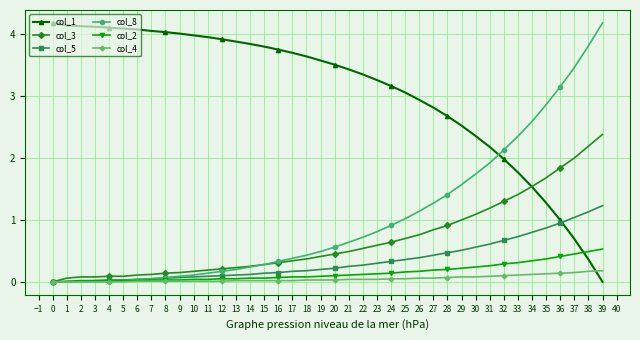

What is the value of the col_8 point at the 36th from the left?

2.9